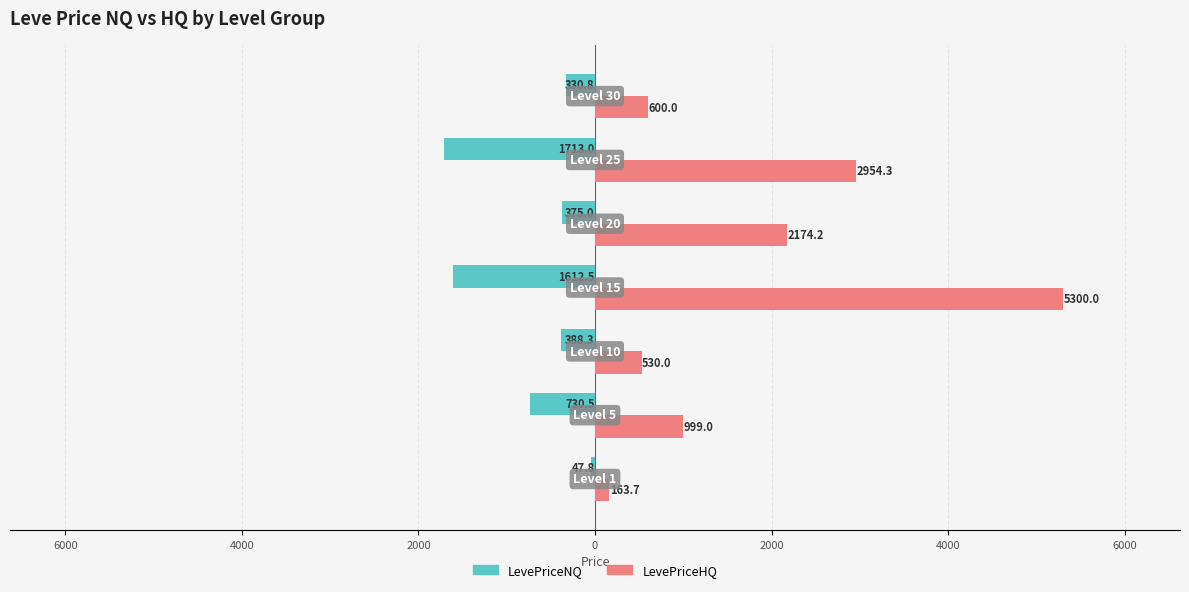

Reading left to right, list all the values displayed in this chart.

LevePriceNQ: 8000=-47.8	6000=-730.5	4000=-388.3	2000=-1612.5	0=-375.0	2000=-1713.0	4000=-330.8
LevePriceHQ: 8000=163.7	6000=999.0	4000=530.0	2000=5300.0	0=2174.2	2000=2954.3	4000=600.0